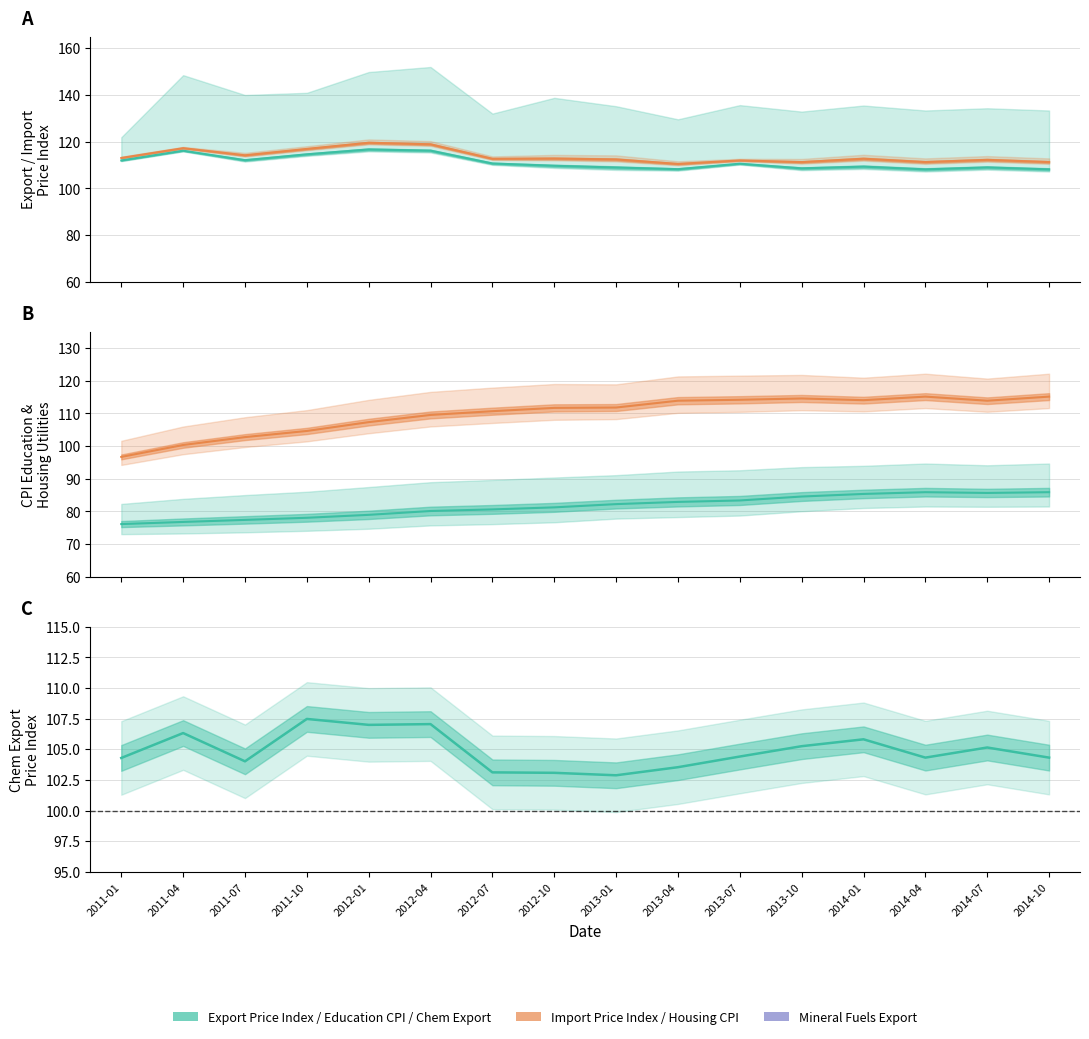

True or false: export_price_index_chem has a value of 63.4 at 2013-07.

False